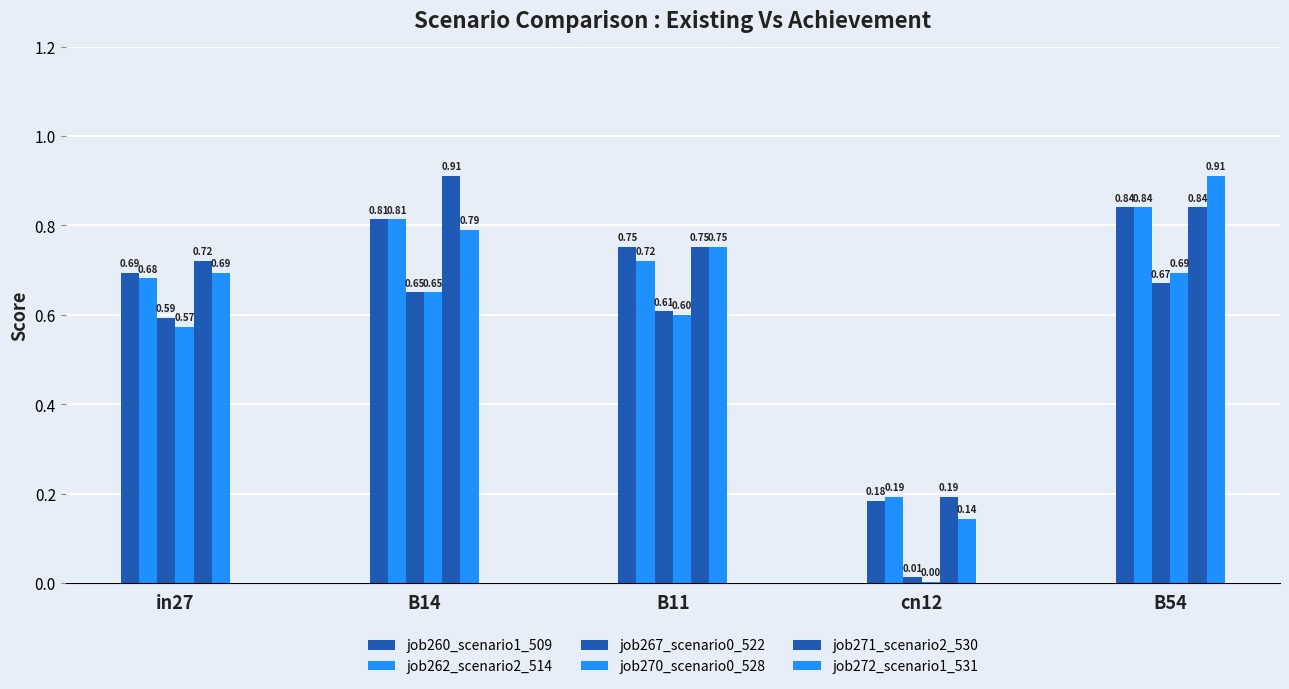

The job270_scenario0_528 series shows 0.2 at B14. True or false?

False